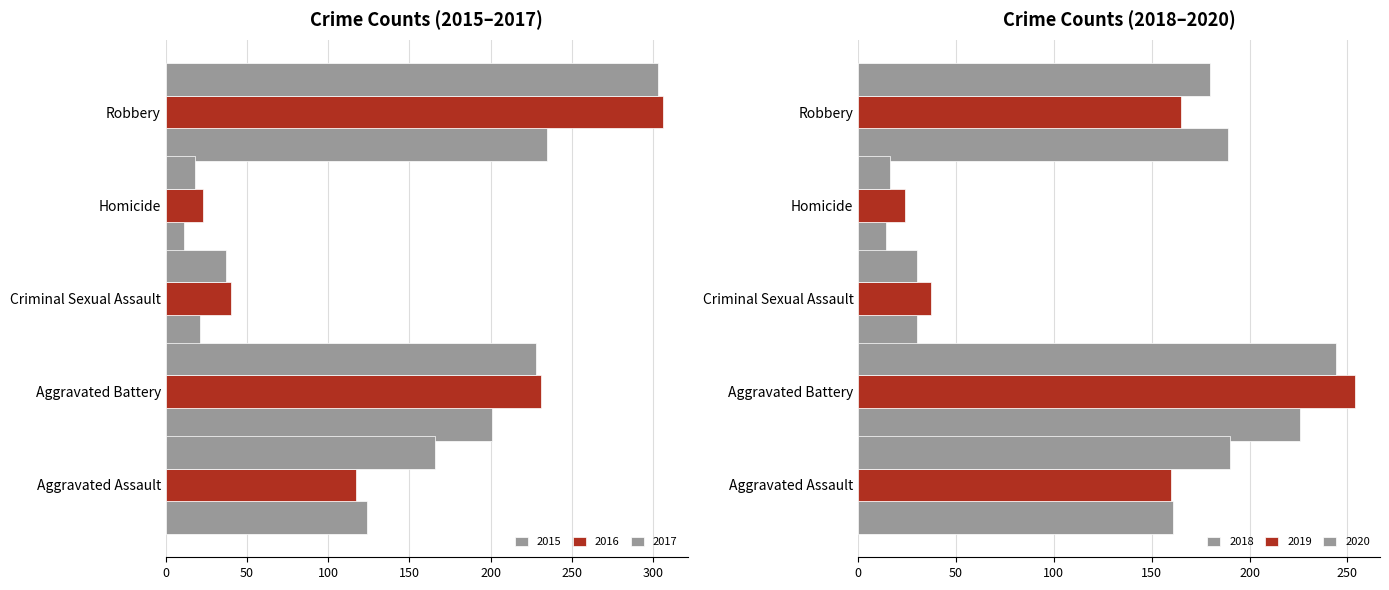

How many groups of bars are there?

5